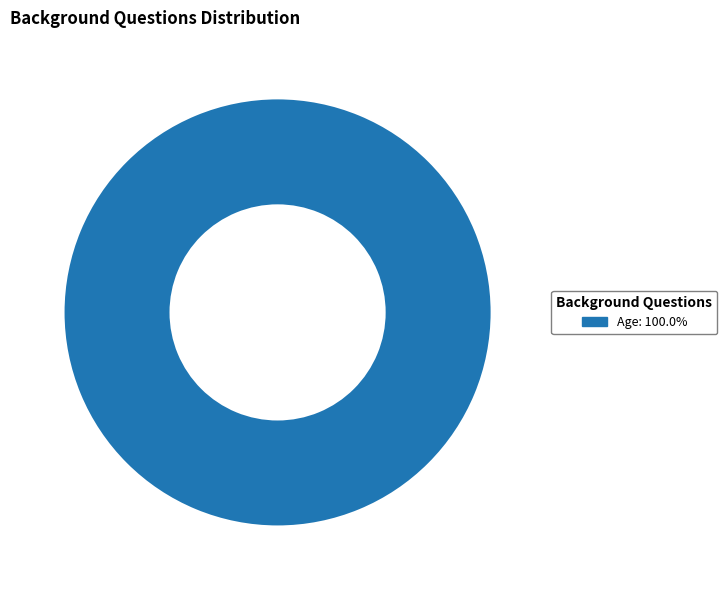

Is there any slice that represents more than half of the pie?

Yes